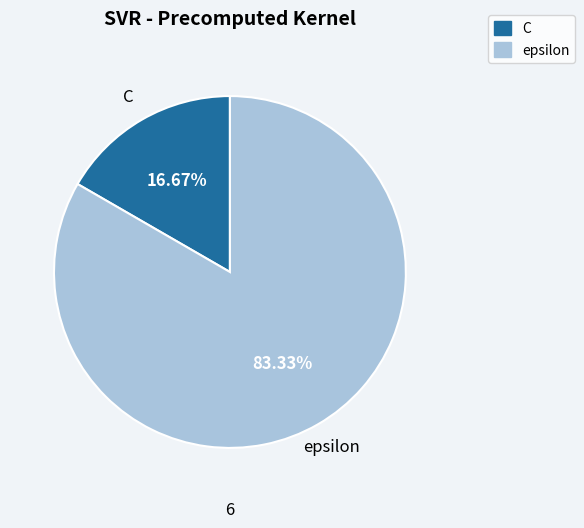

To the nearest percent, what is the combined percentage of epsilon and C?

100%